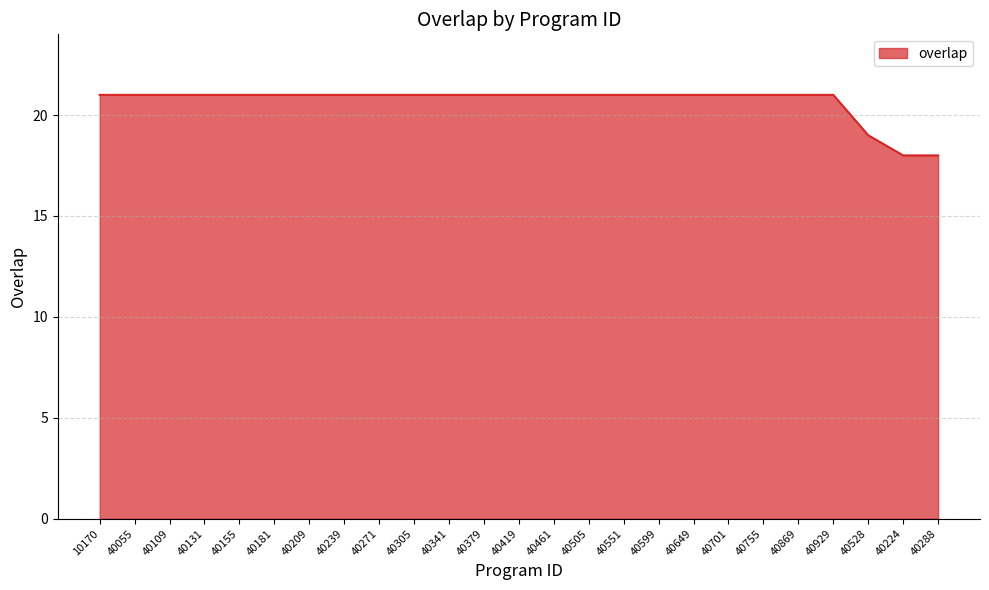

What is the average value?

21